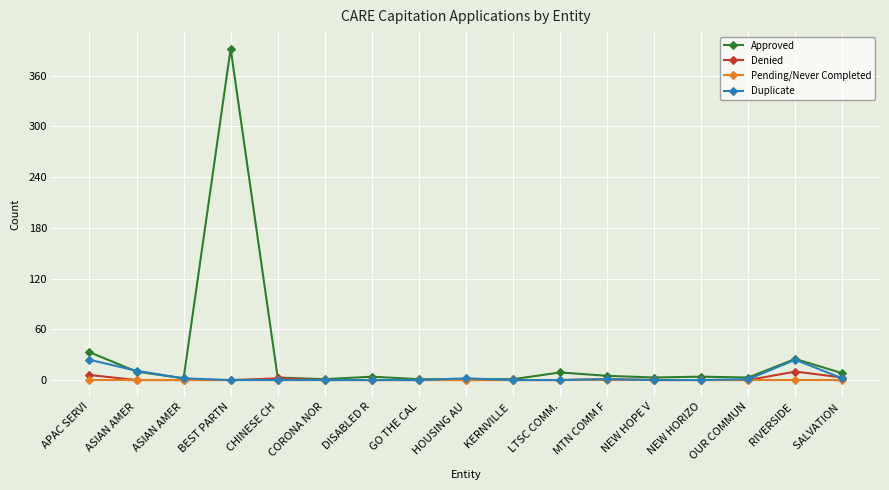

Reading left to right, what are all the values shown in this chart?

Approved: APAC SERVI=33	ASIAN AMER=10	ASIAN AMER=2	BEST PARTN=392	CHINESE CH=3	CORONA NOR=1	DISABLED R=4	GO THE CAL=1	HOUSING AU=1	KERNVILLE =1	LTSC COMM.=9	MTN COMM F=5	NEW HOPE V=3	NEW HORIZO=4	OUR COMMUN=3	RIVERSIDE =25	SALVATION =8
Denied: APAC SERVI=6	ASIAN AMER=0	ASIAN AMER=0	BEST PARTN=0	CHINESE CH=2	CORONA NOR=0	DISABLED R=0	GO THE CAL=0	HOUSING AU=0	KERNVILLE =0	LTSC COMM.=0	MTN COMM F=1	NEW HOPE V=0	NEW HORIZO=0	OUR COMMUN=0	RIVERSIDE =10	SALVATION =3
Pending/Never Completed: APAC SERVI=0	ASIAN AMER=0	ASIAN AMER=0	BEST PARTN=0	CHINESE CH=0	CORONA NOR=0	DISABLED R=0	GO THE CAL=0	HOUSING AU=0	KERNVILLE =0	LTSC COMM.=0	MTN COMM F=0	NEW HOPE V=0	NEW HORIZO=0	OUR COMMUN=0	RIVERSIDE =0	SALVATION =0
Duplicate: APAC SERVI=24	ASIAN AMER=11	ASIAN AMER=2	BEST PARTN=0	CHINESE CH=0	CORONA NOR=0	DISABLED R=0	GO THE CAL=0	HOUSING AU=2	KERNVILLE =0	LTSC COMM.=0	MTN COMM F=1	NEW HOPE V=0	NEW HORIZO=0	OUR COMMUN=1	RIVERSIDE =24	SALVATION =2